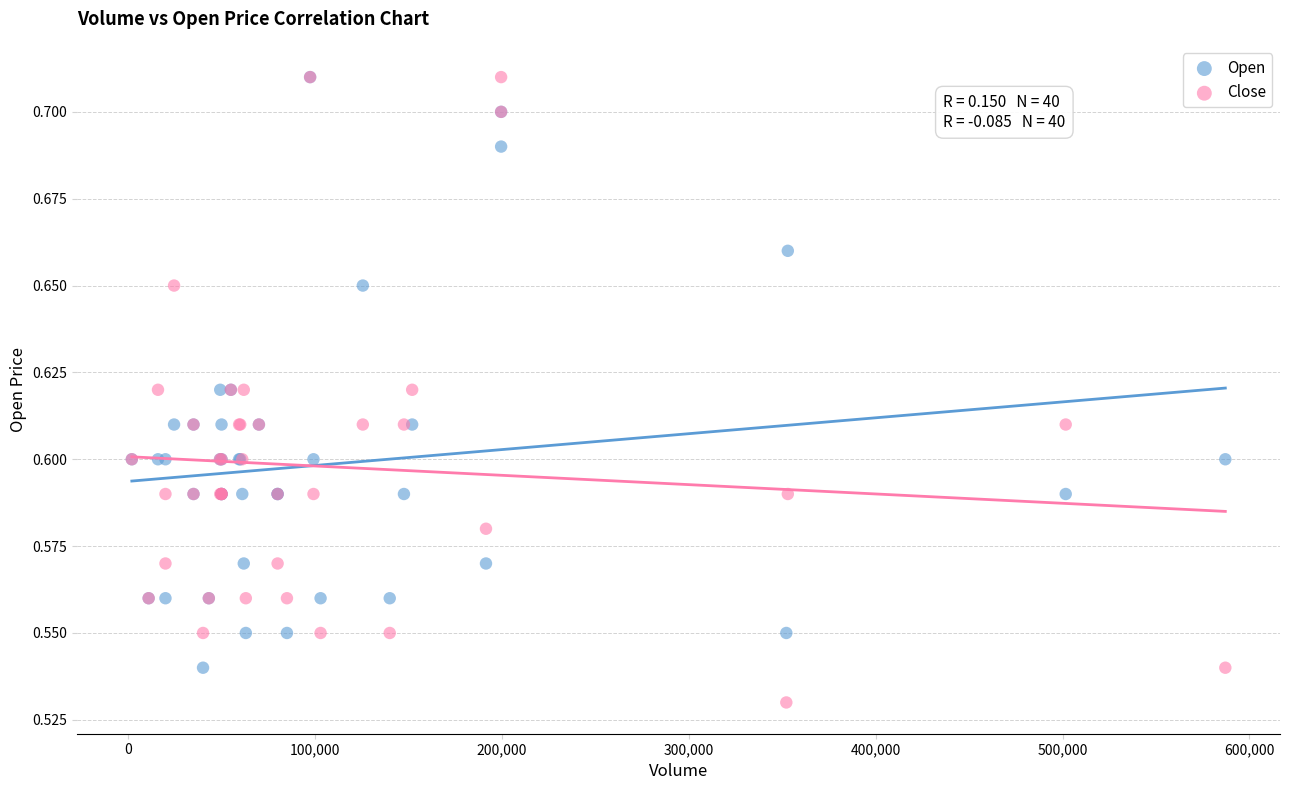

Which series reaches the minimum Y coordinate?

Close